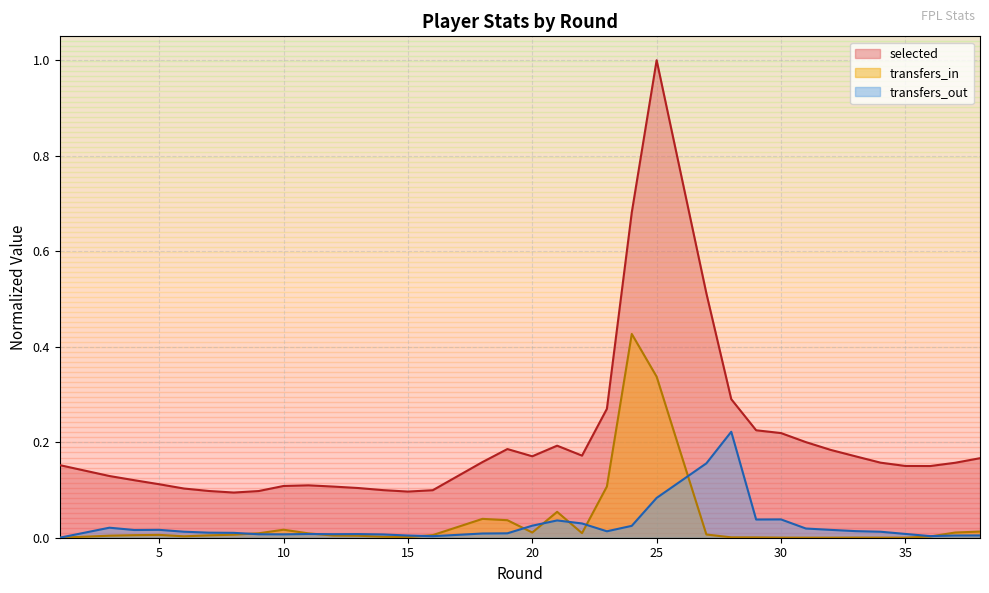

At how many categories does at least one series exceed 0?

38